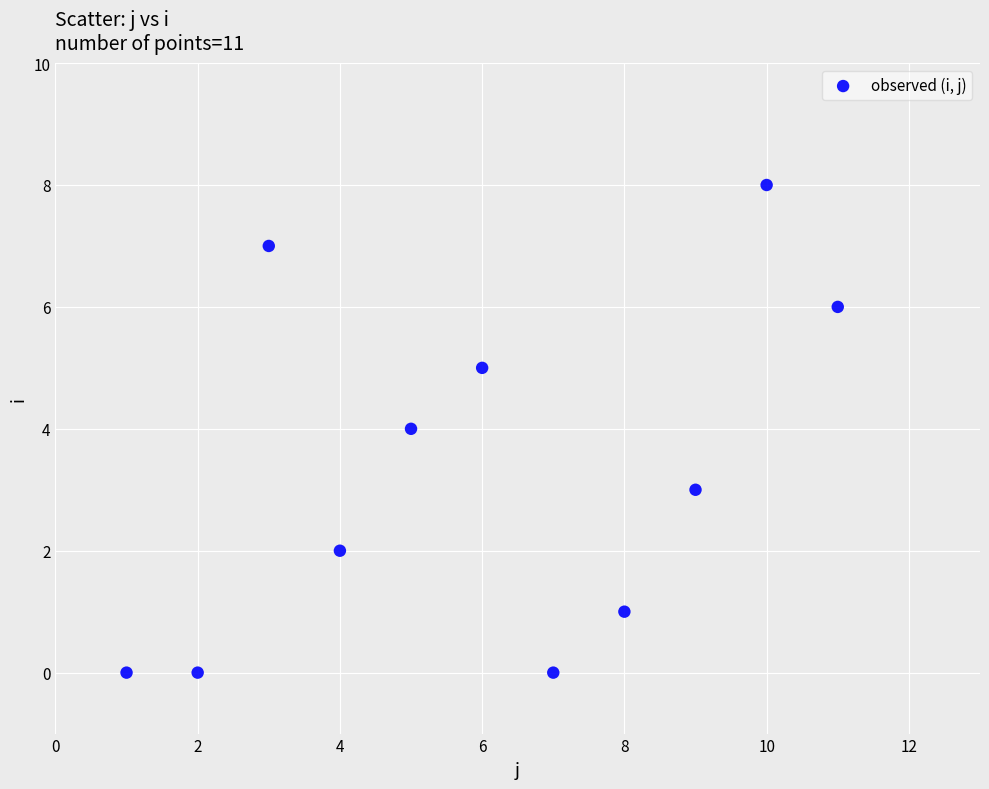

What is the average Y value?

3